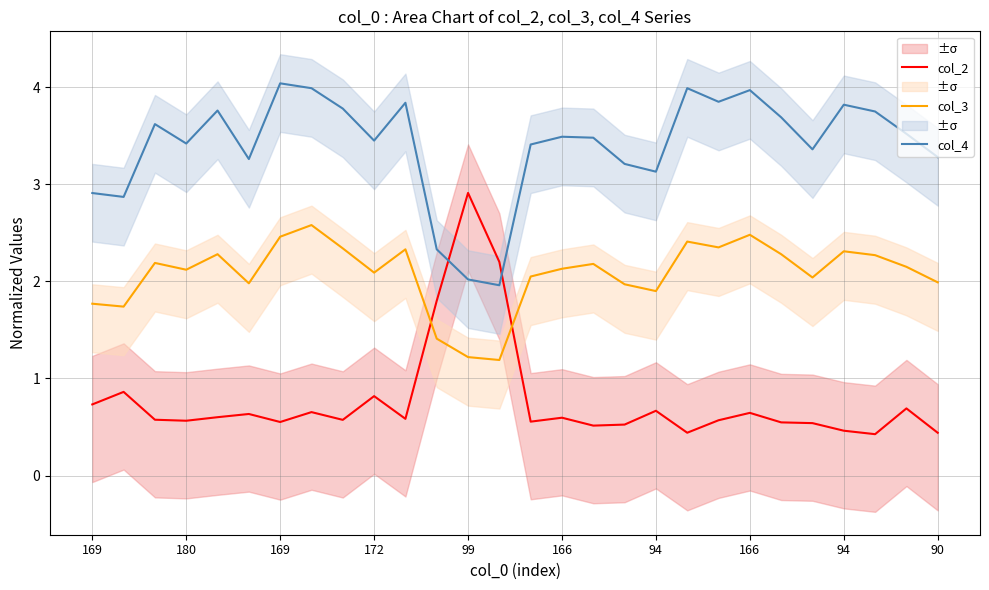

At which label is col_3 closest to 1?

13